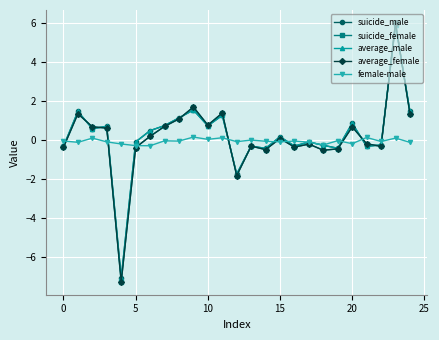

How many interior local peaks does the average_male series have?

9